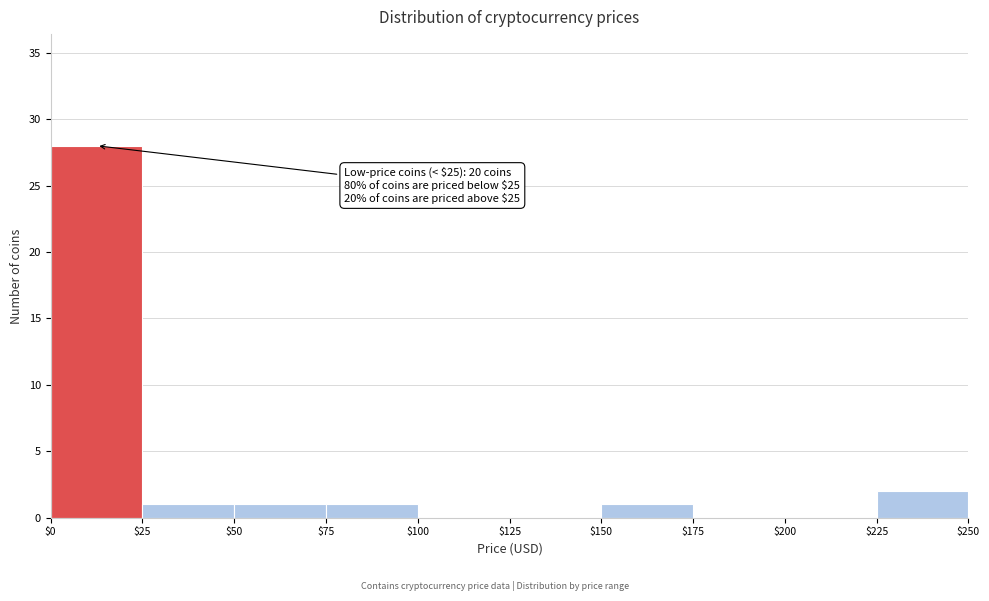

Which range on the x-axis has the tallest bar?

$0 to $25